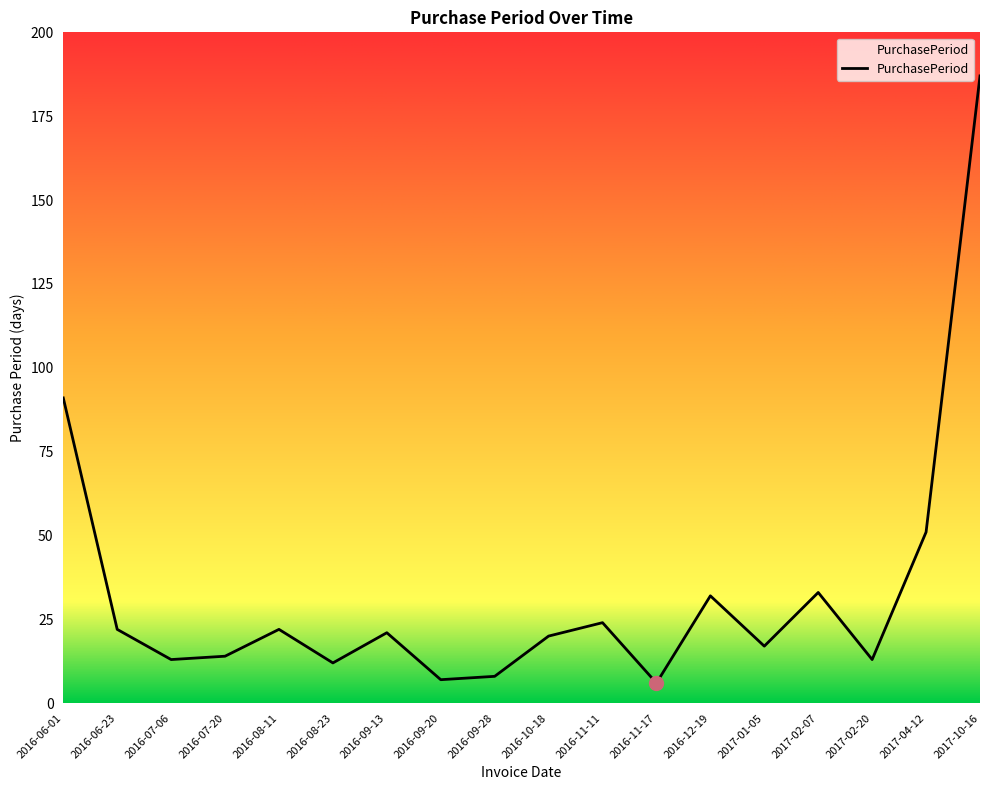

At which label is the value closest to 96?

2016-06-01